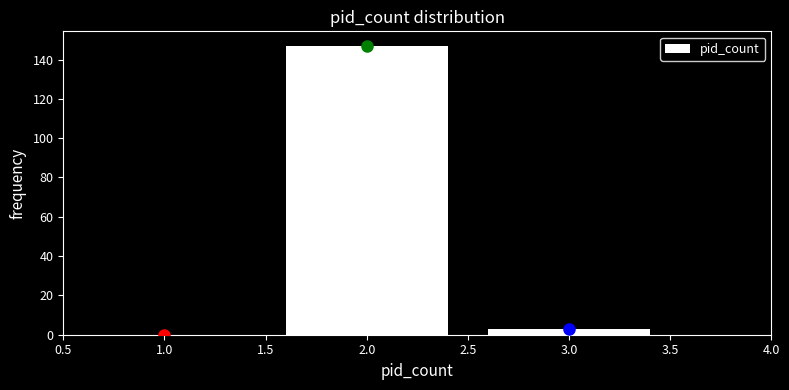

Reading left to right, list all the values displayed in this chart.

1.0=0	2.0=147	3.0=3